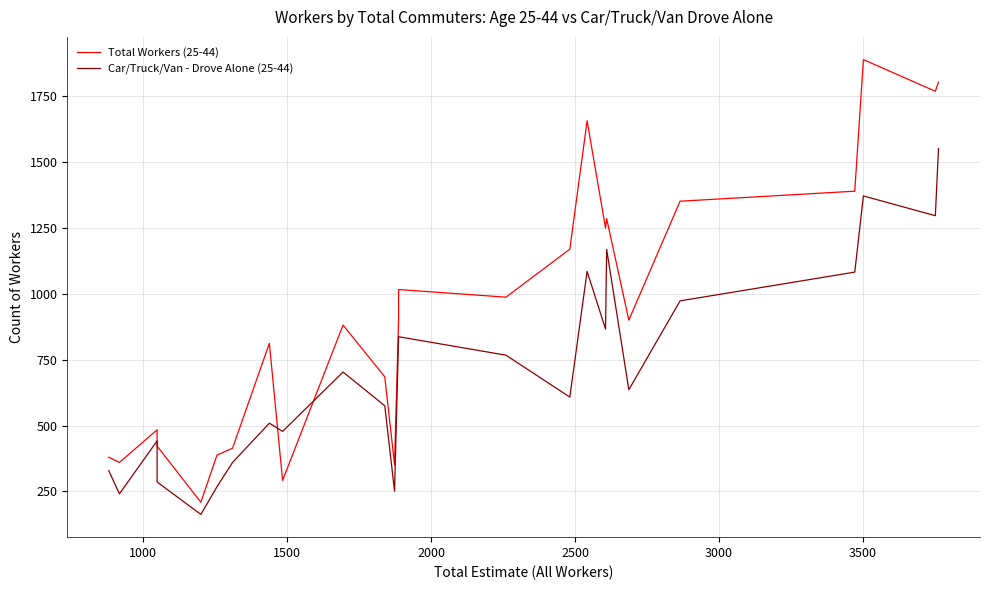

How many times do Total Workers (25-44) and Car/Truck/Van - Drove Alone (25-44) cross each other?

2